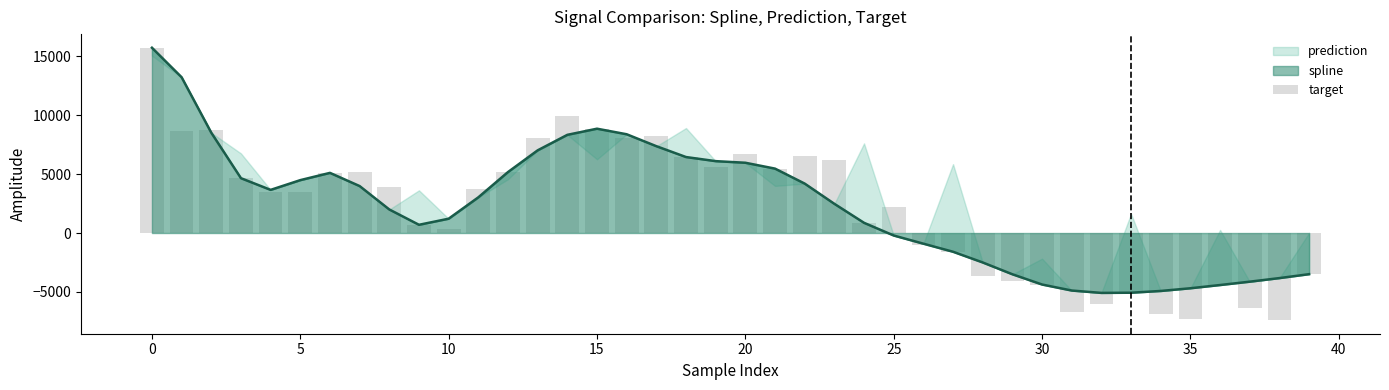

Reading right to left, extract all data points from this chart.

-3495.3	-7395.9	-6329.8	-4417.4	-7315.6	-6894.7	-5070.6	-6061.7	-6730.8	-4374.1	-4054.6	-3658.9	-1592.1	-988.4	2217.2	866.3	6160.6	6580.1	5467.7	6700.5	5582.0	6451.1	8276.6	8101.2	8858.0	9969.5	8104.2	5175.9	3765.4	343.7	697.6	3933.3	5147.2	5106.7	3443.3	3490.8	4655.4	8783.9	8628.9	15733.7